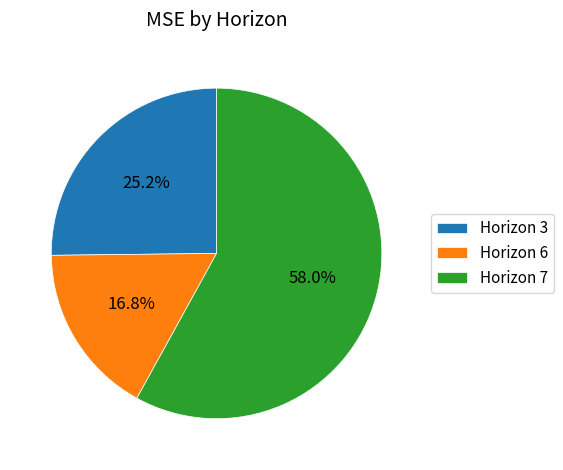

Which slice represents more than half of the pie?

Horizon 7